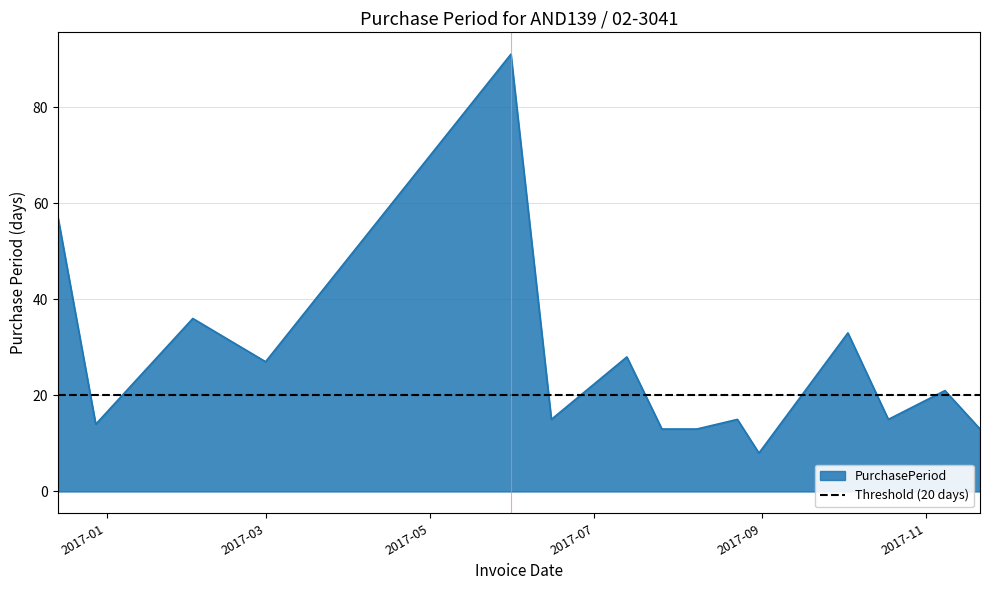

Is it true that the value at 2017-07-26 is 13?

True